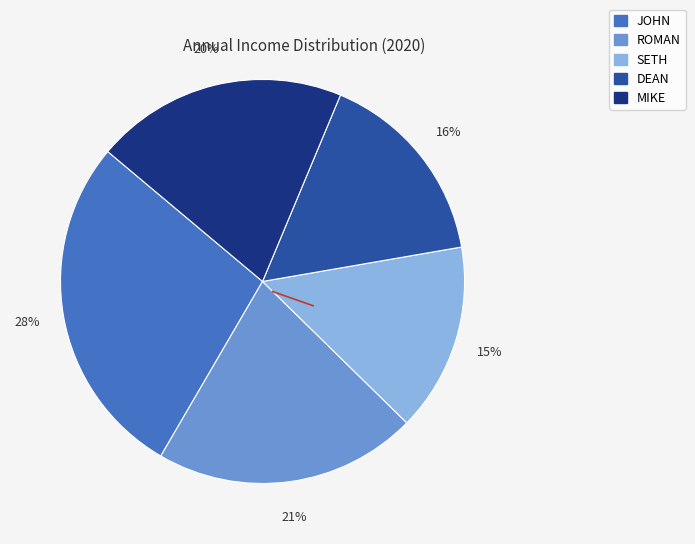

Is the sum of MIKE and SETH greater than half?

No